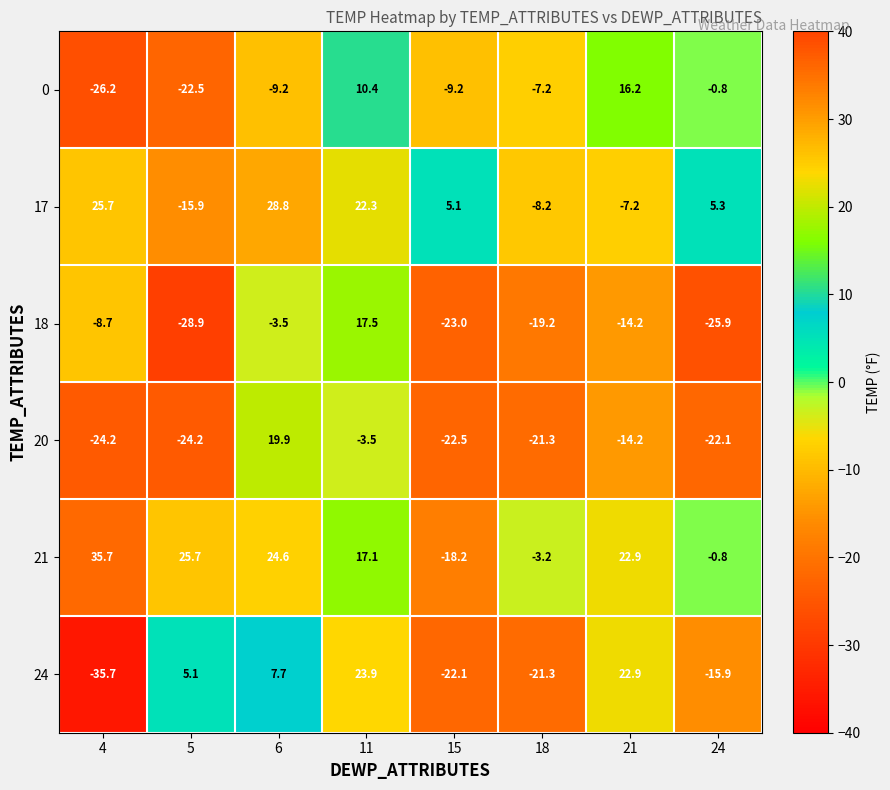

What is the greatest value displayed?

35.7